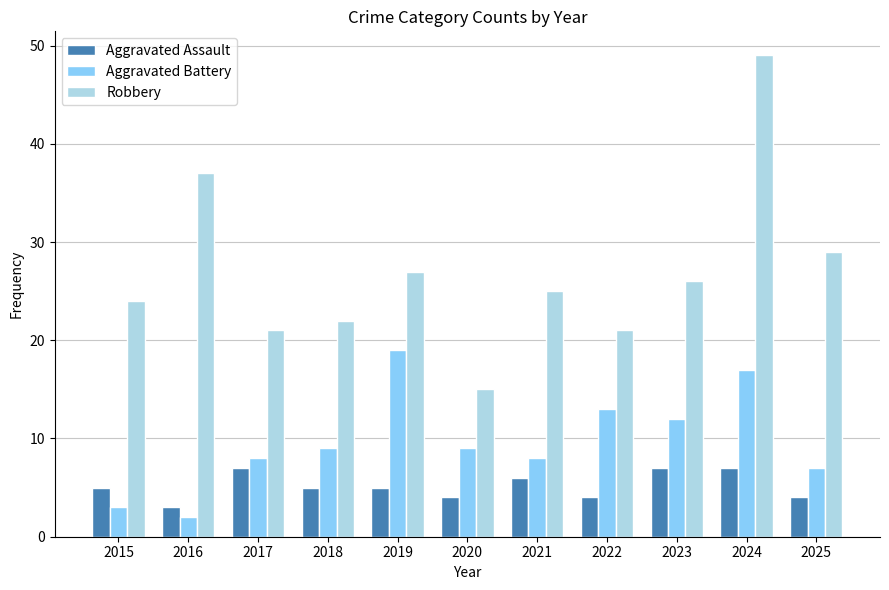

What is the value of the Robbery bar at the 11th from the left?

29